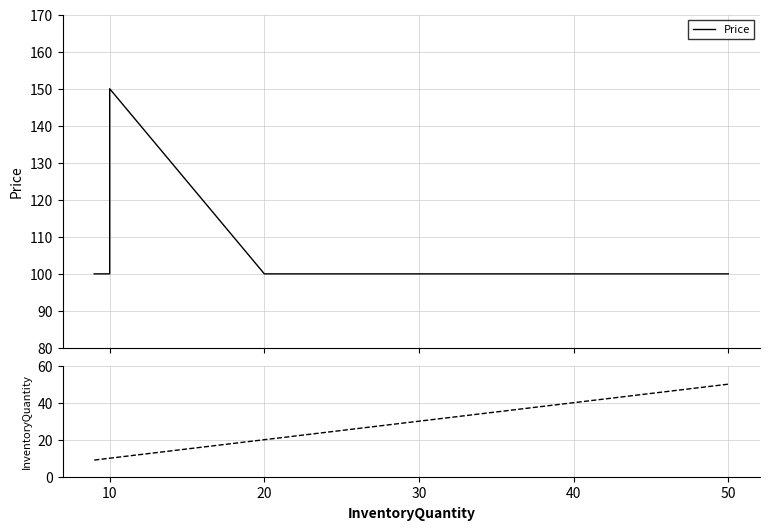

Between 20 and 50, which is larger?

20